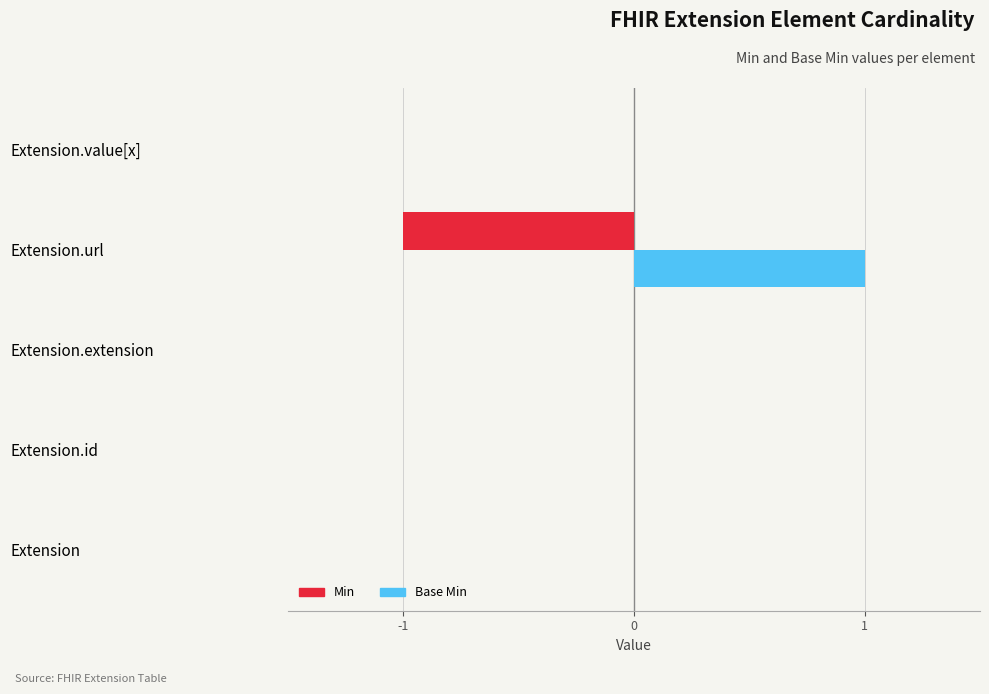

What are all the series names shown in the legend?

Min, Base Min